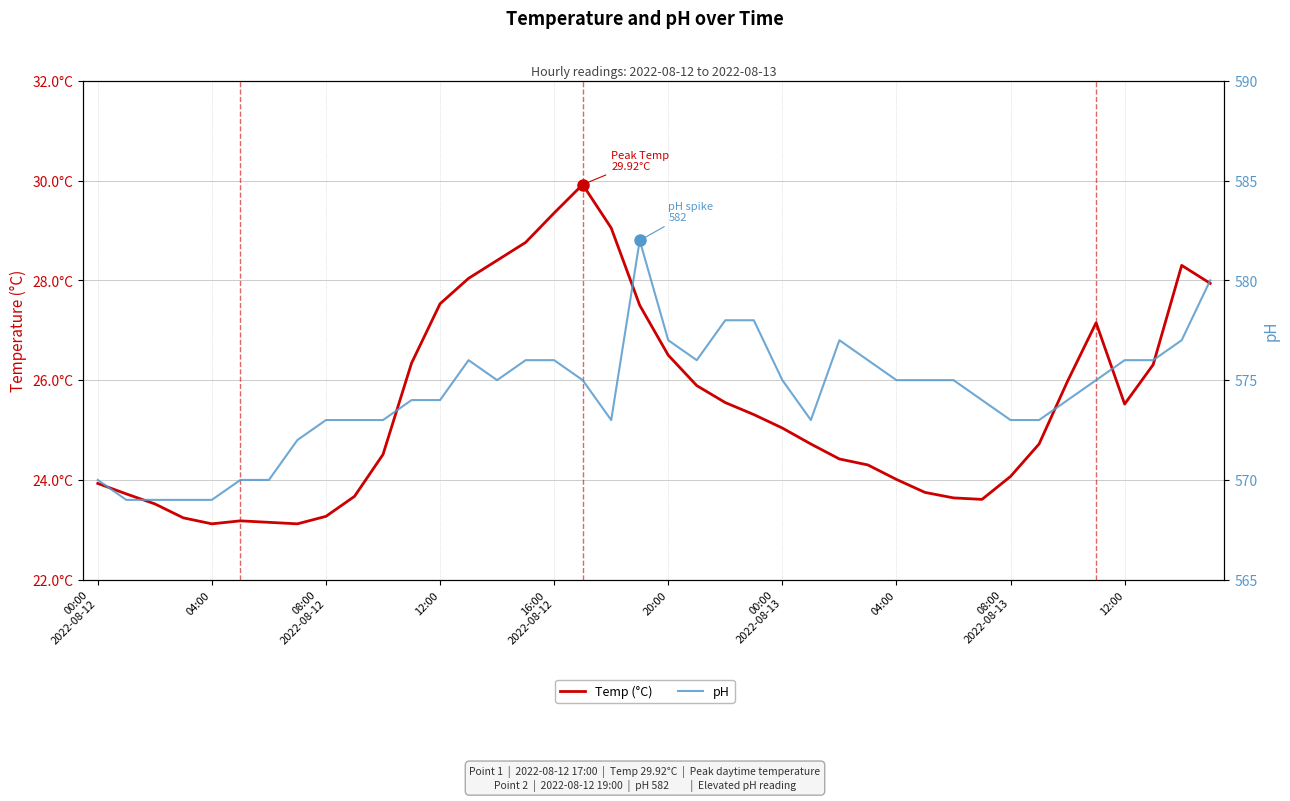

Does the chart display data point markers on the line(s)?

No